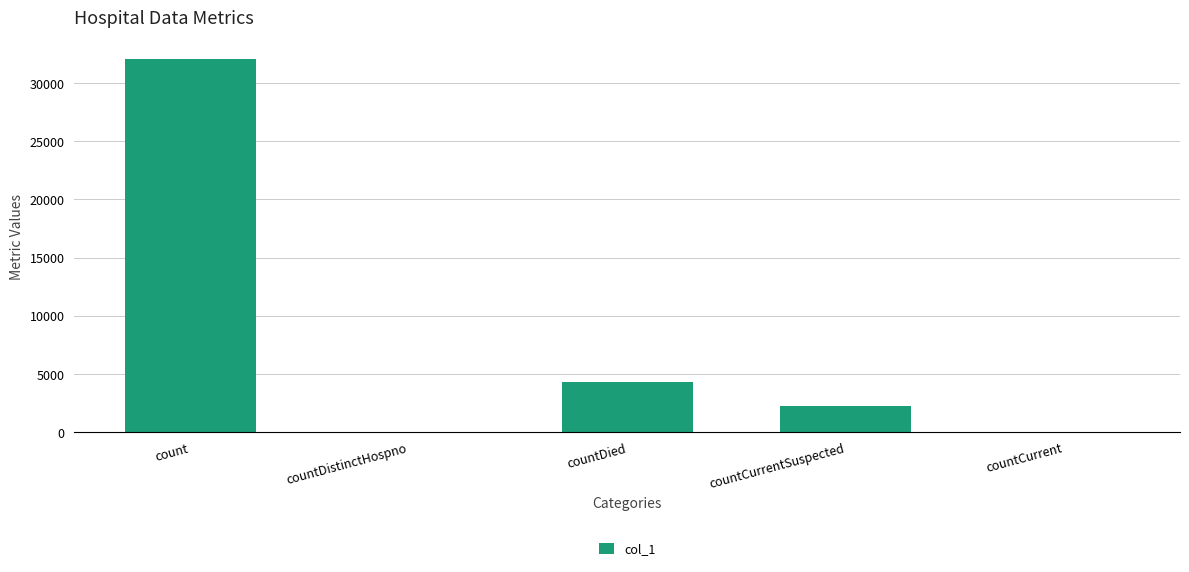

Which label corresponds to the largest value in the chart?

count